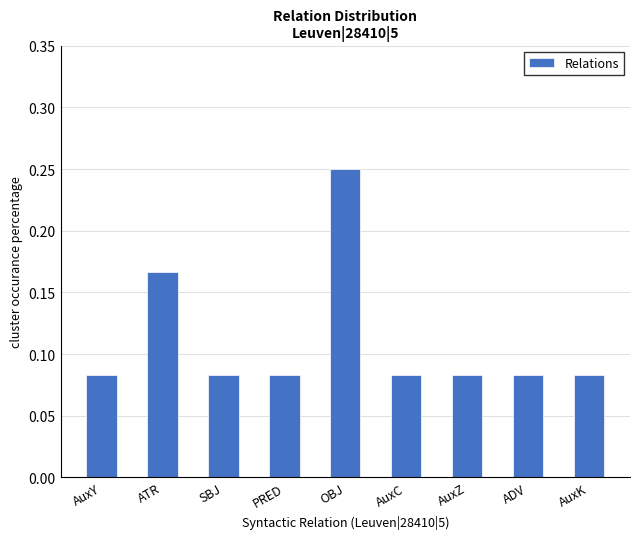

True or false: the data shows 0.0 at AuxY.

False